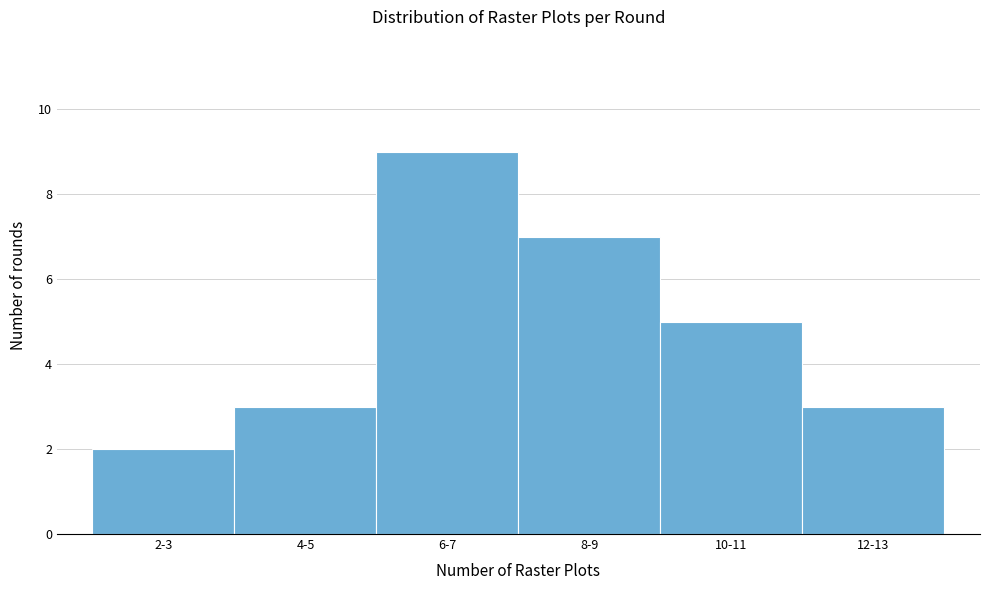

Reading left to right, list all the values displayed in this chart.

2-3=2	4-5=3	6-7=9	8-9=7	10-11=5	12-13=3